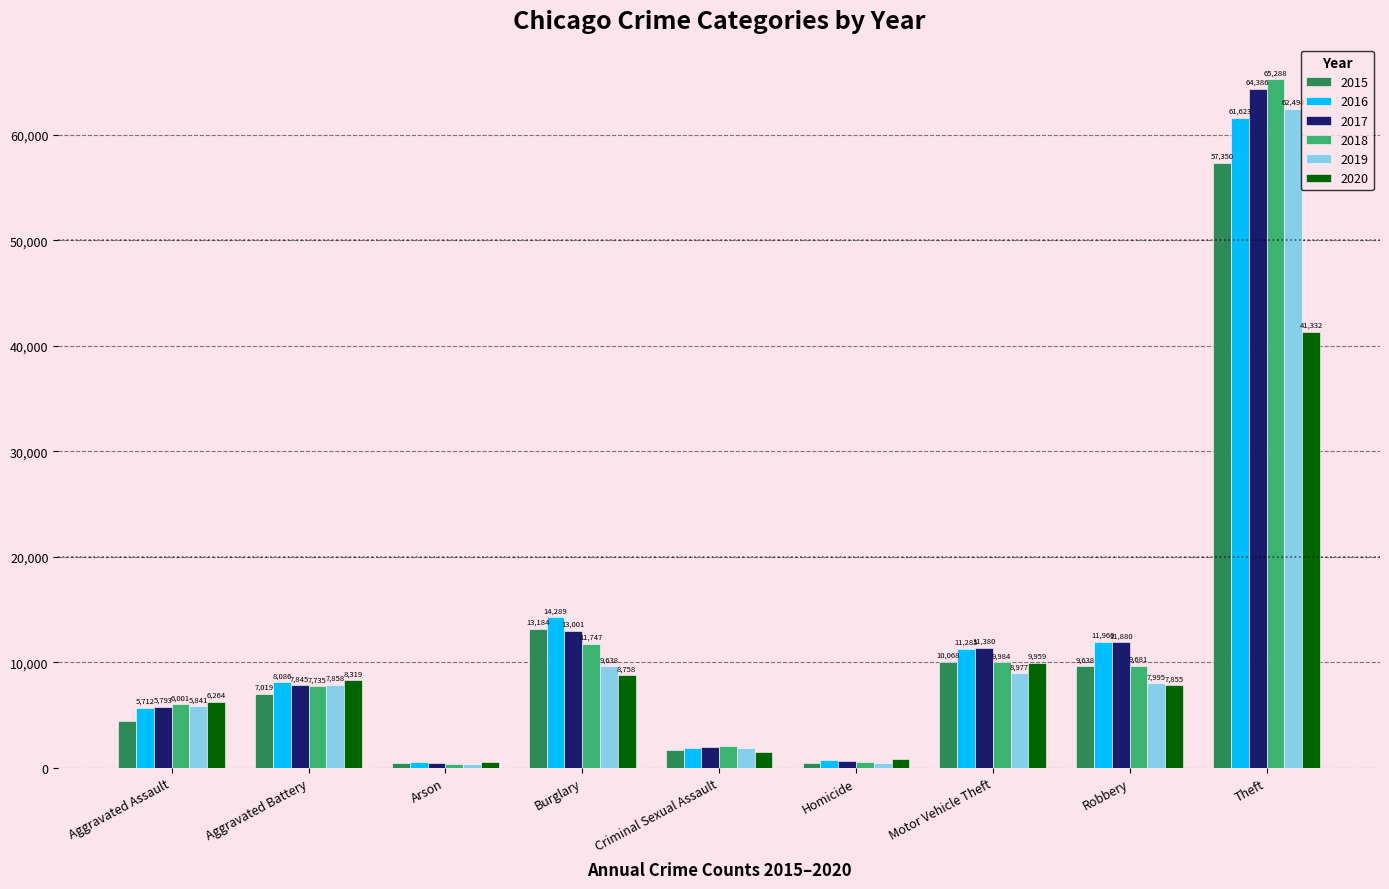

True or false: 2016 has a value of 11960 at Robbery.

True